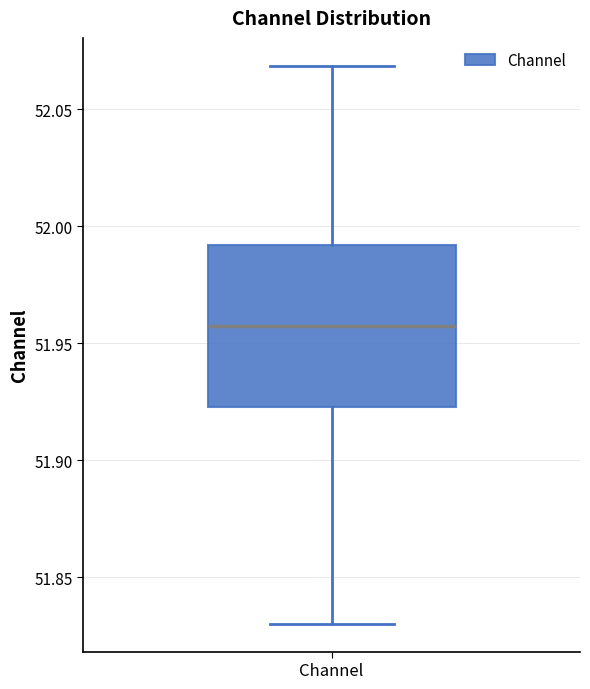

Read this box plot against the y-axis: the position of the median line, the range covered by the box, and the ends of both whiskers. The values are not printed on the chart, so give them approximately, as read against the axis.

median 51.960, box 51.925 to 51.990, whiskers 51.830 to 52.070